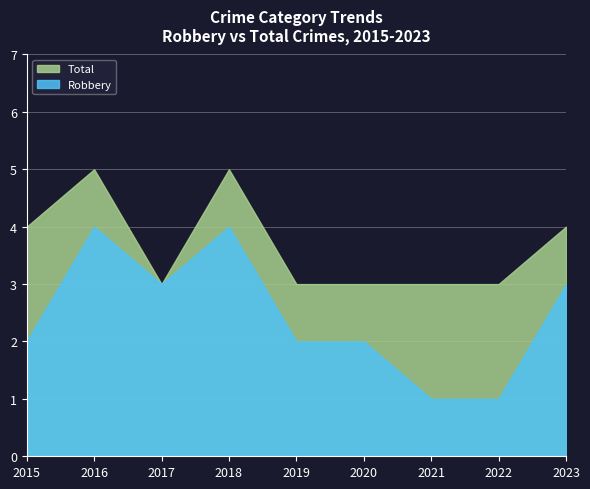

The Robbery series shows 7 at 2018. True or false?

False